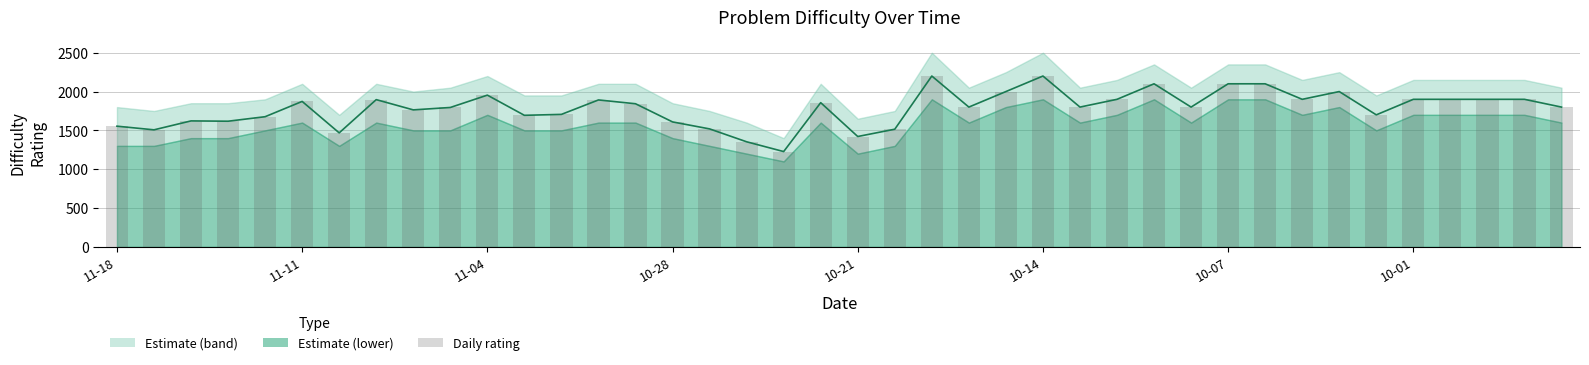

Does the chart contain stacked bars?

No